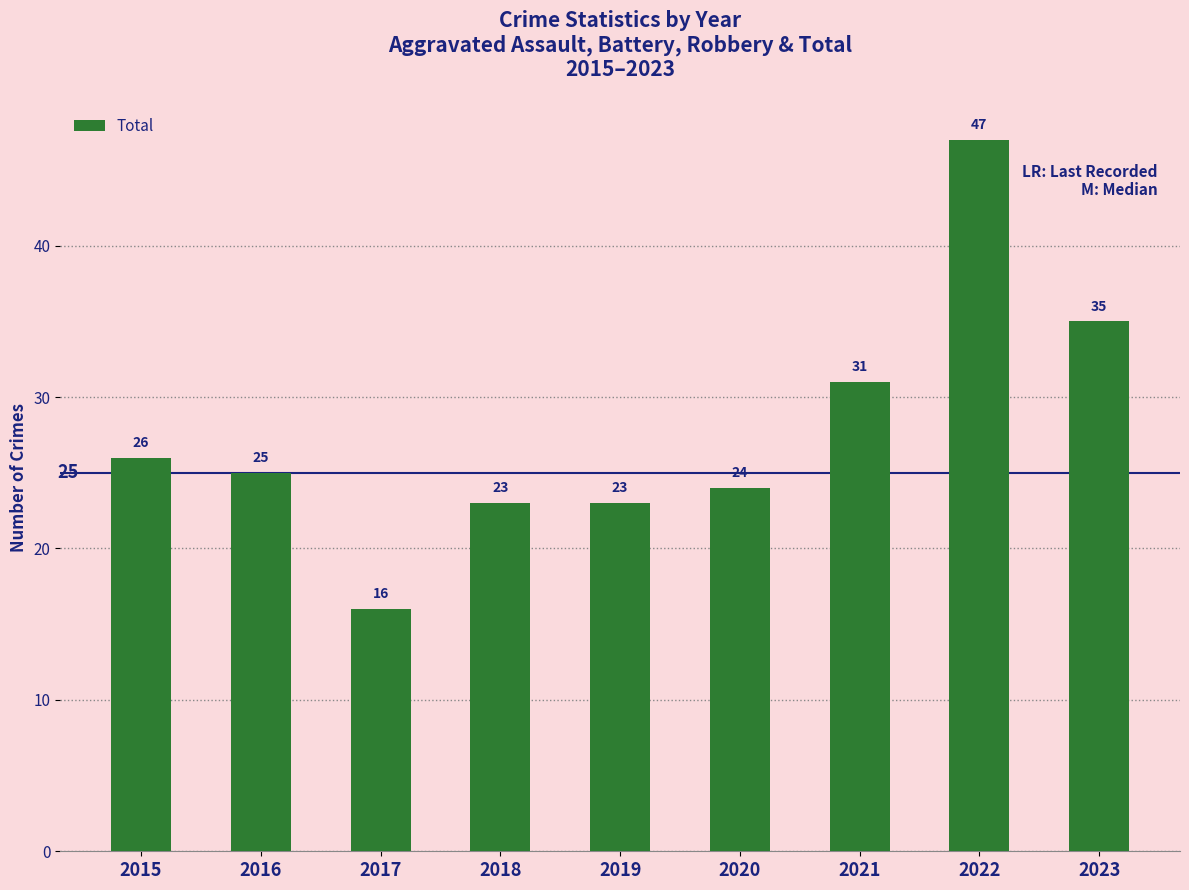

Reading left to right, extract all data points from this chart.

26	25	16	23	23	24	31	47	35